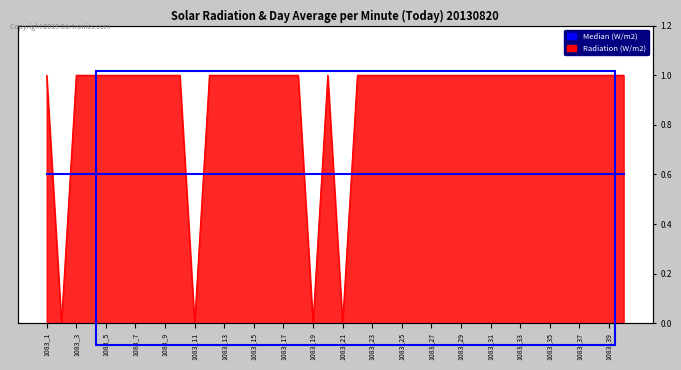

What is the difference between the maximum and minimum values?

1